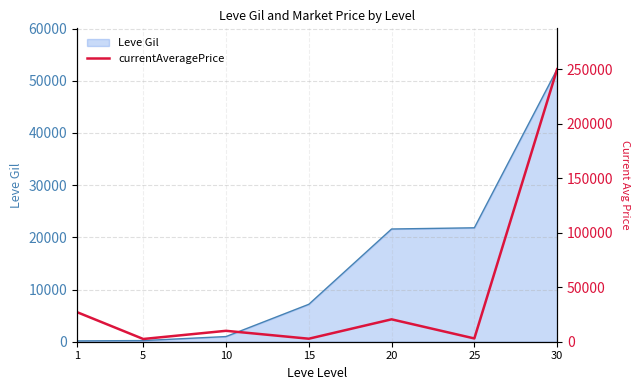

What are all the series names shown in the legend?

Leve Gil, currentAveragePrice